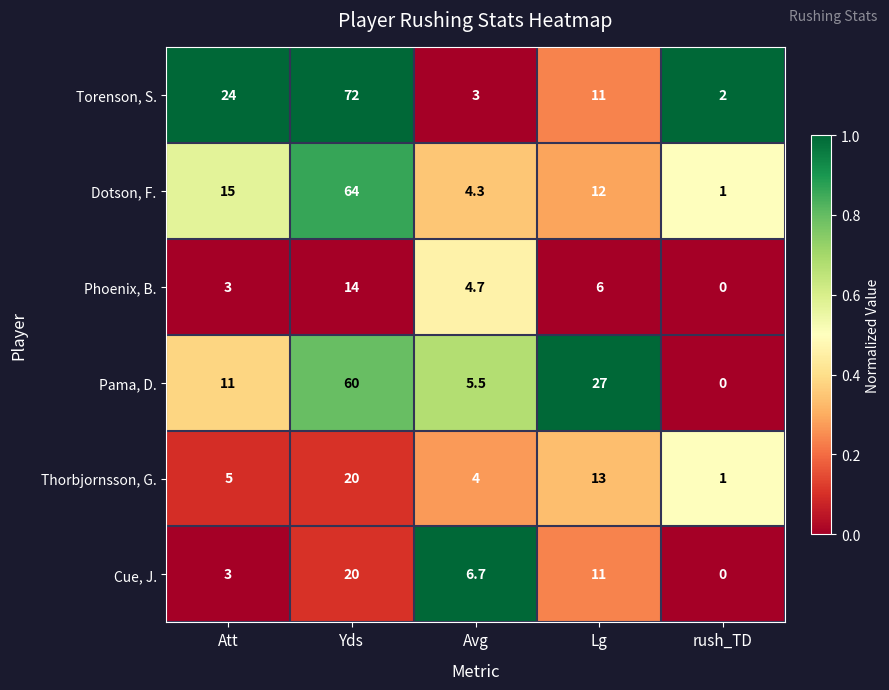

True or false: Thorbjornsson, G. has a value of 1.7 at rush_TD.

False